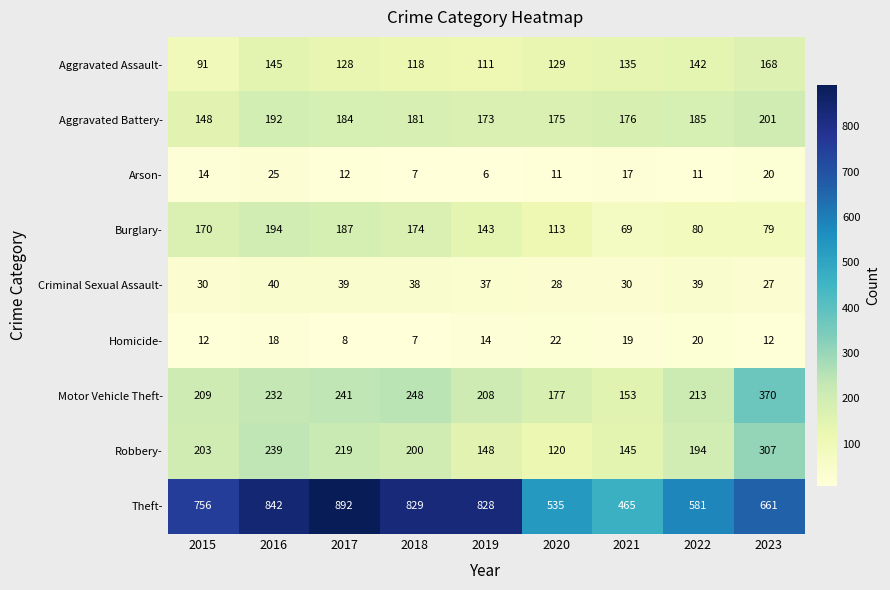

Rank the series at 2021 from lowest to highest value.

Arson-, Homicide-, Criminal Sexual Assault-, Burglary-, Aggravated Assault-, Robbery-, Motor Vehicle Theft-, Aggravated Battery-, Theft-